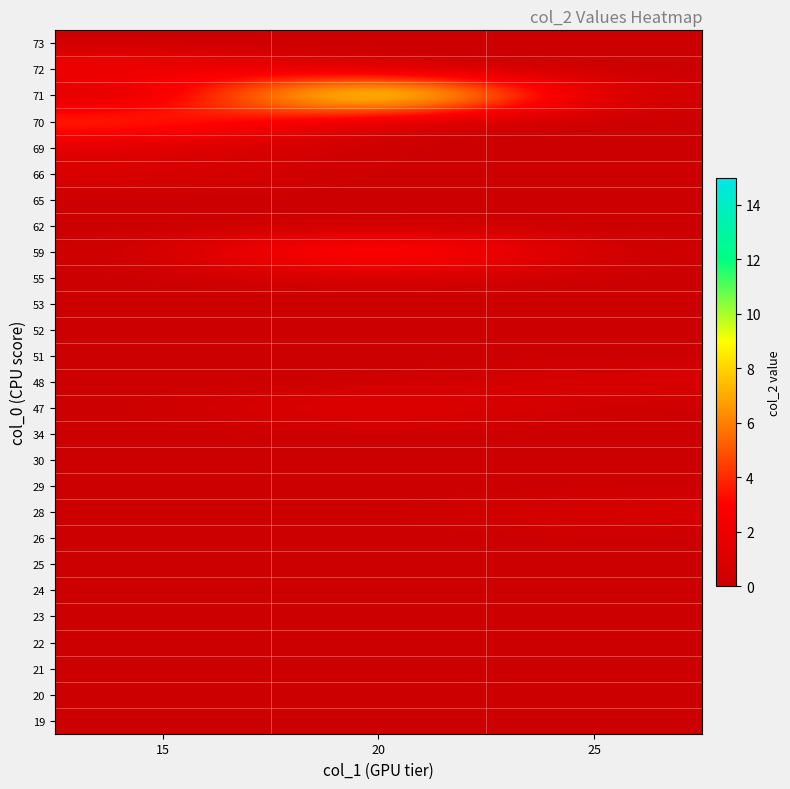

Which has a higher value, 15 or 25?

15